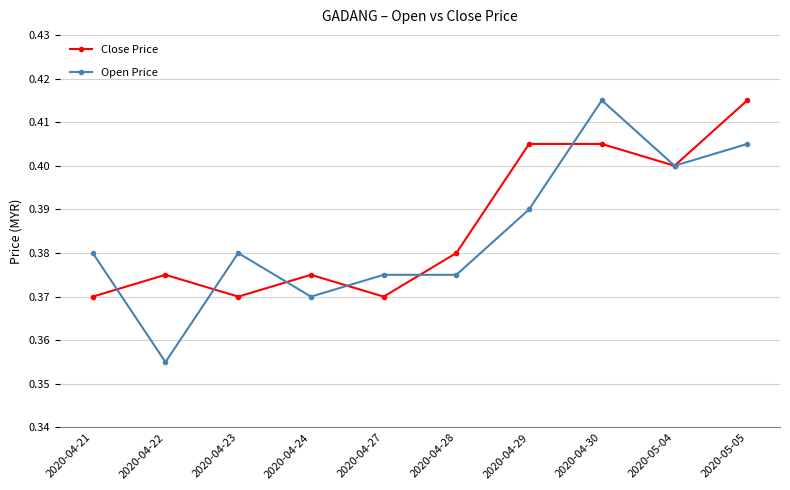

The value of Close Price at 2020-04-21 is 0.4. True or false?

True